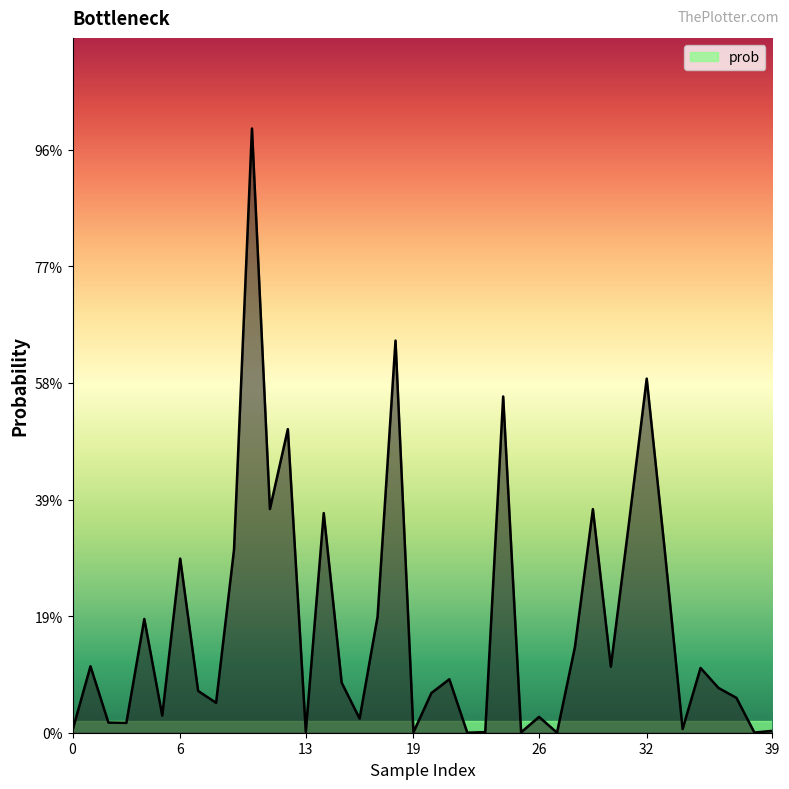

Is this an area chart (filled region under the line)?

Yes